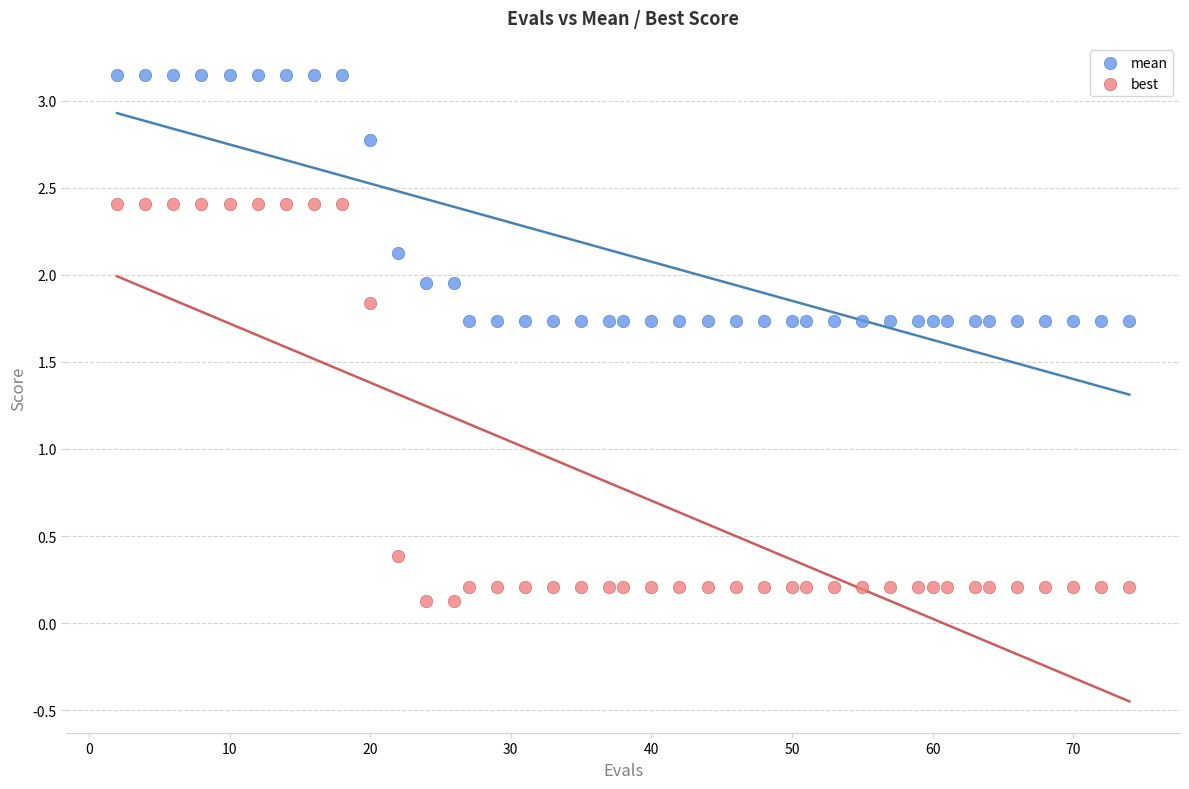

In the best series, what Y value is closest to 1?

0.4